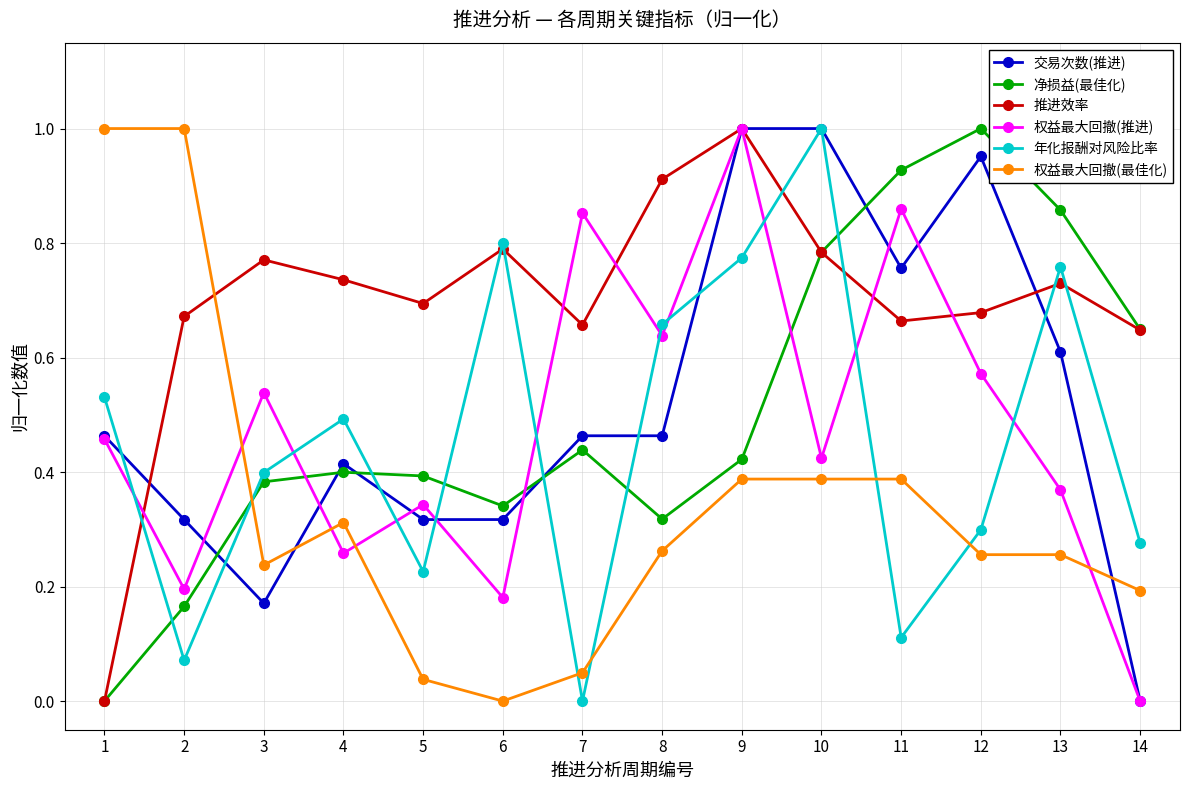

Where is 推进效率 nearest to the value 0?

1